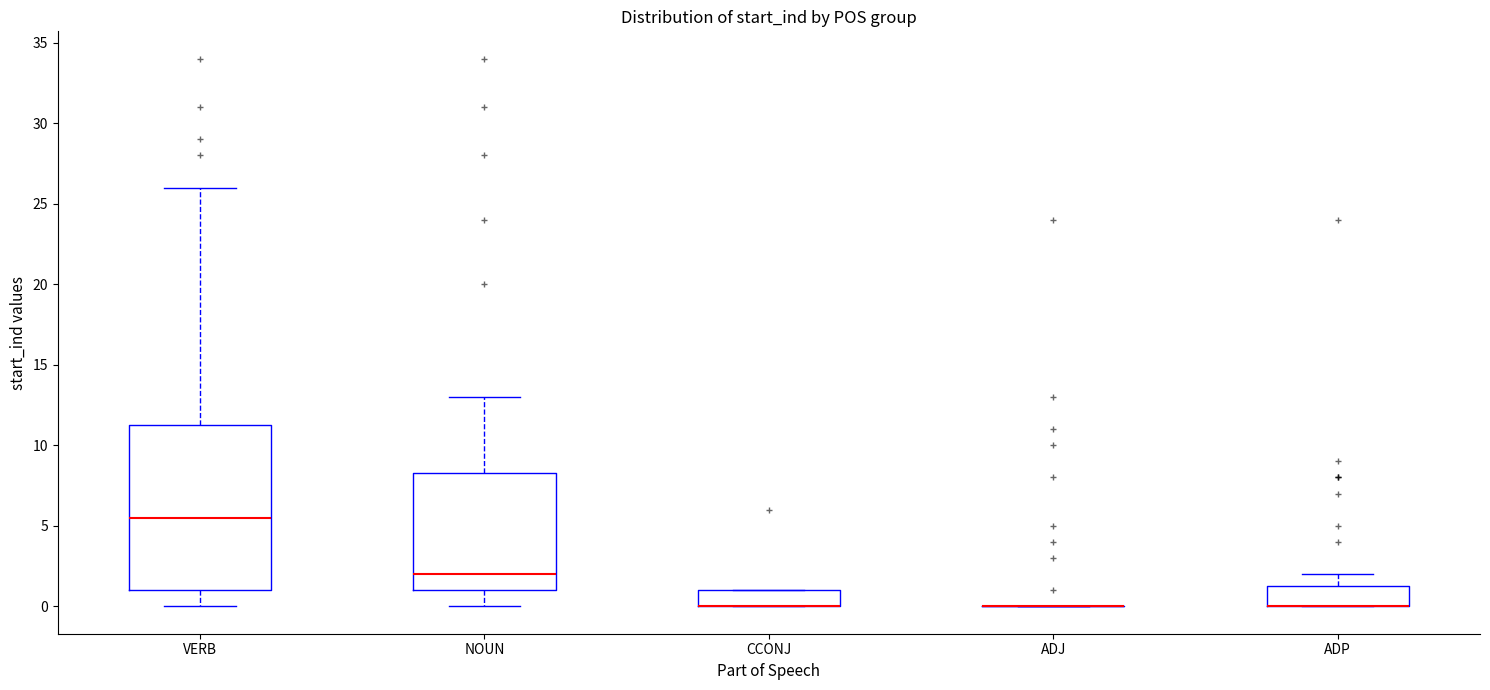

Reading left to right, transcribe this box plot: for each box, give where its median line is, the range the box spans, and where its two whiskers end, as read against the y-axis. The values are not printed on the chart, so give them approximately, as read against the axis.

VERB: median 5.5, box 1.0 to 11.5, whiskers 0.0 to 26.0
NOUN: median 2.0, box 1.0 to 8.5, whiskers 0.0 to 13.0
CCONJ: median 0.0 (drawn on the box's lower edge), box 0.0 to 1.0, whiskers 0.0 to 1.0
ADJ: box collapsed to a line at 0.0, whiskers 0.0 to 0.0
ADP: median 0.0 (drawn on the box's lower edge), box 0.0 to 1.5, whiskers 0.0 to 2.0